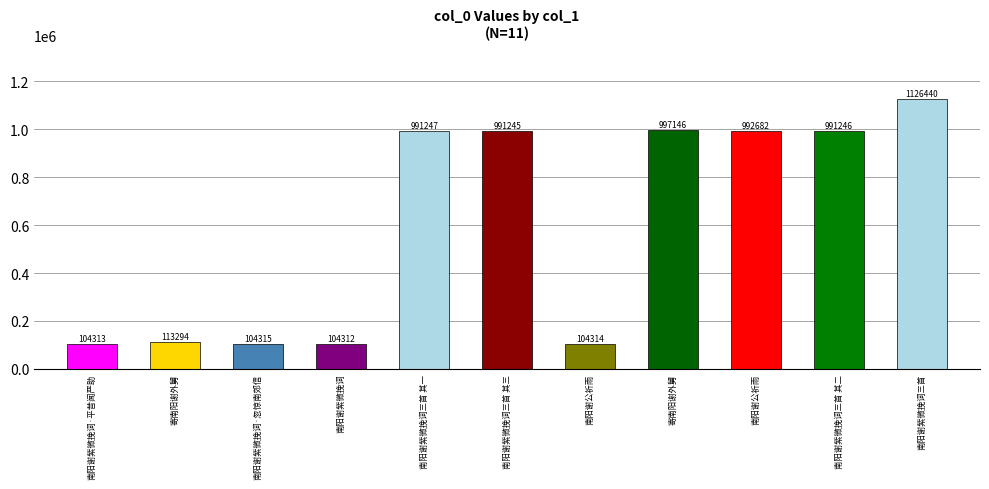

Between 南阳谢紫微挽词·平昔闻严助 and 南阳谢紫微挽词三首 其三, which is larger?

南阳谢紫微挽词三首 其三